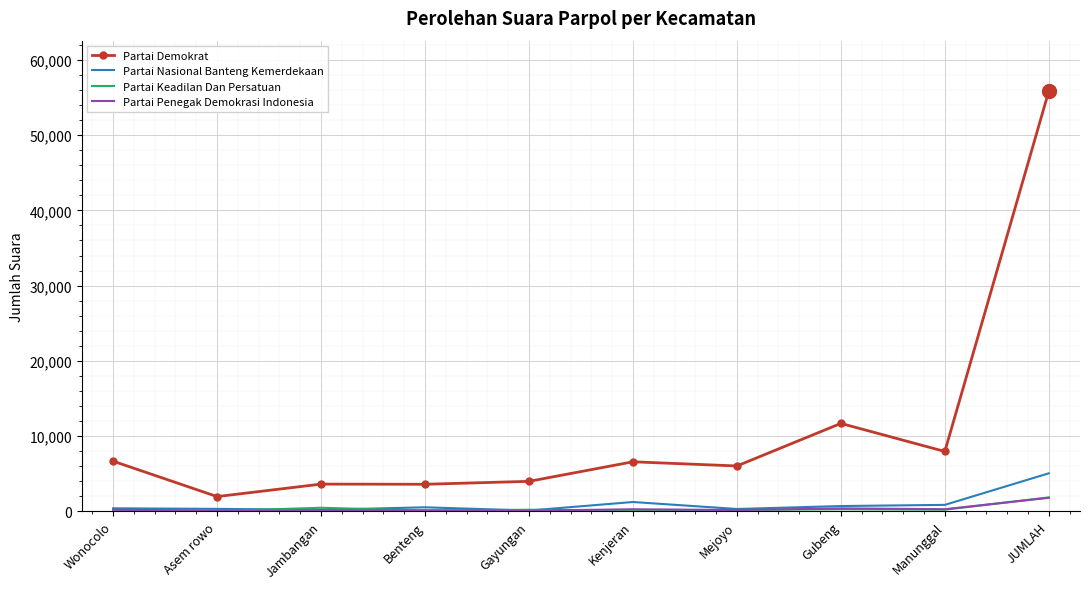

Which category has the lowest value in the Partai Demokrat series?

Asem rowo